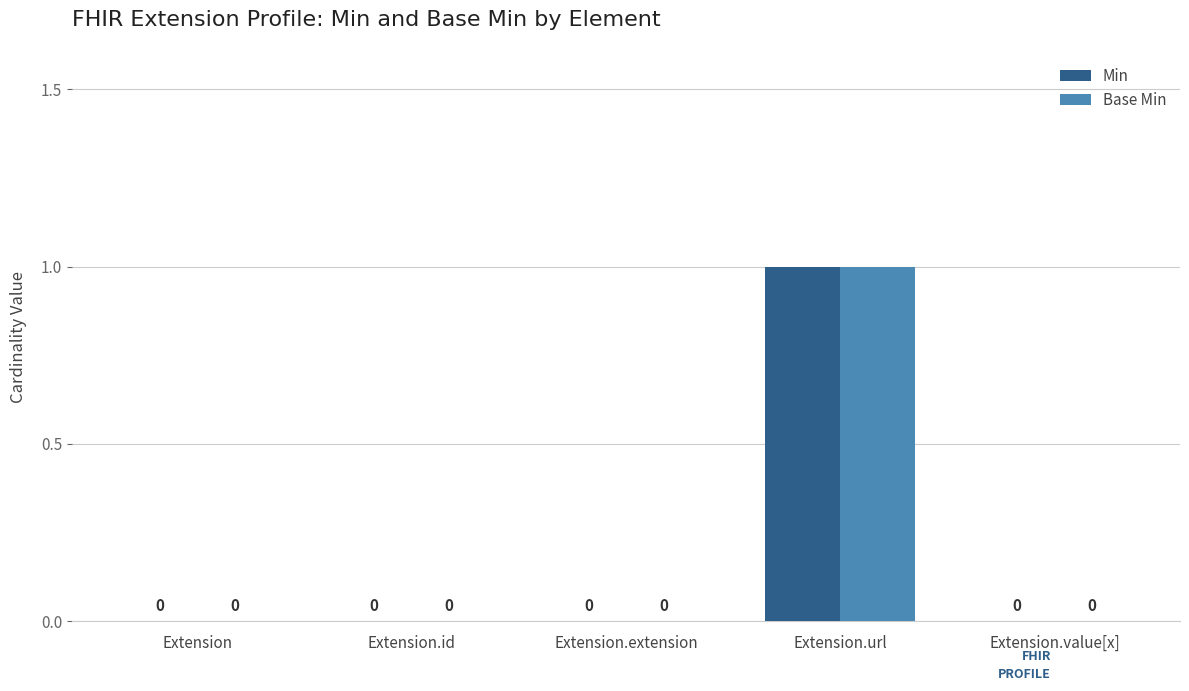

The value of Min at Extension.value[x] is 0. True or false?

True